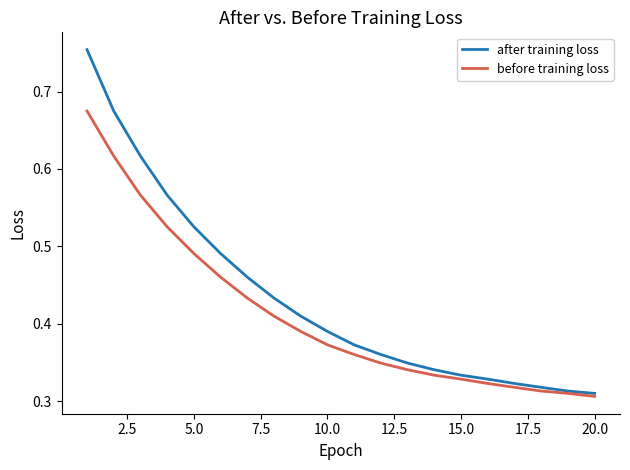

Rank the series by their average value, from highest to lowest.

after training loss, before training loss